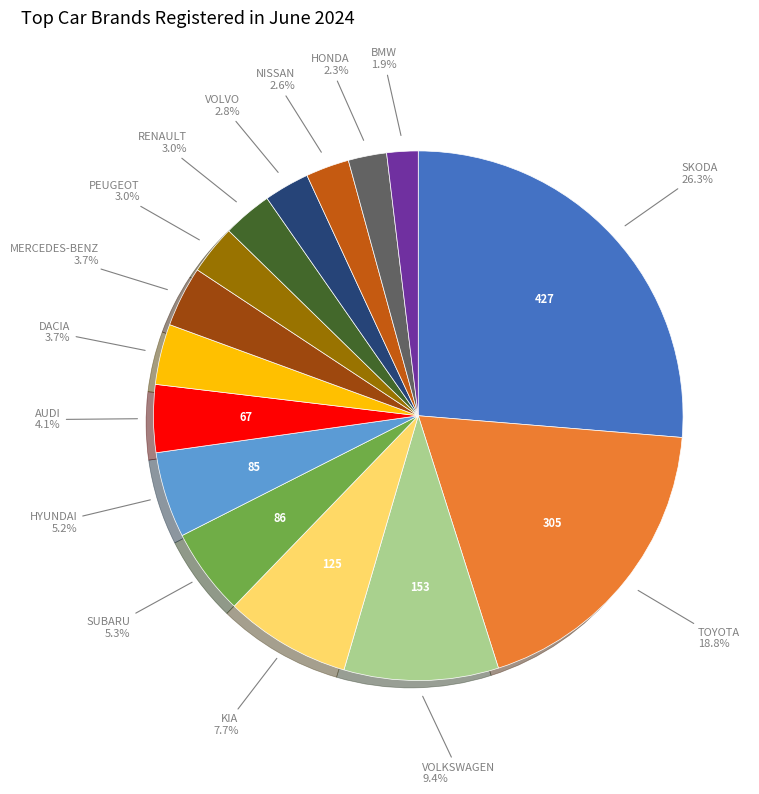

What is the largest slice in the pie chart?

SKODA